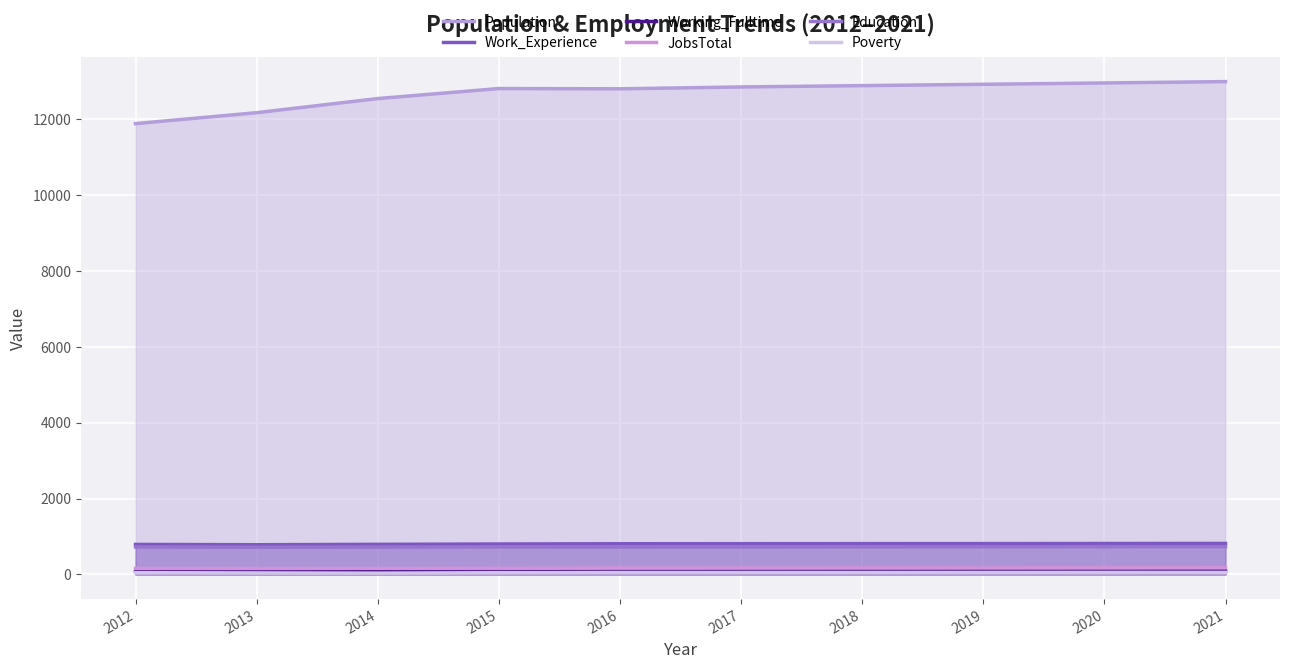

Reading left to right, what are all the values shown in this chart?

Population: 11877	12165	12537	12801	12794	12843	12878	12913	12948	12984
Work_Experience: 791	783	793	802	809	810	812	813	815	817
Working_Fulltime: 77	75	71	68	79	81	83	86	88	91
JobsTotal: 159	157	161	165	173	173	174	175	176	177
Education: 725	717	722	726	724	725	728	730	732	734
Poverty: 47	40	35	46	52	52	52	53	54	54